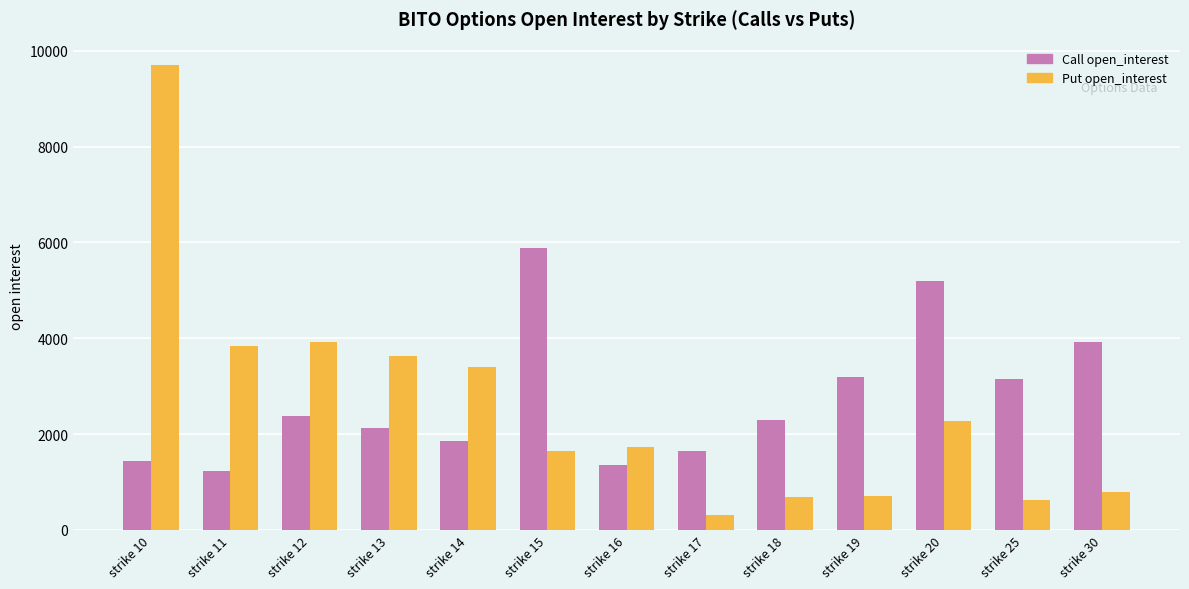

True or false: Call open_interest has a value of 2280 at strike 10.

False